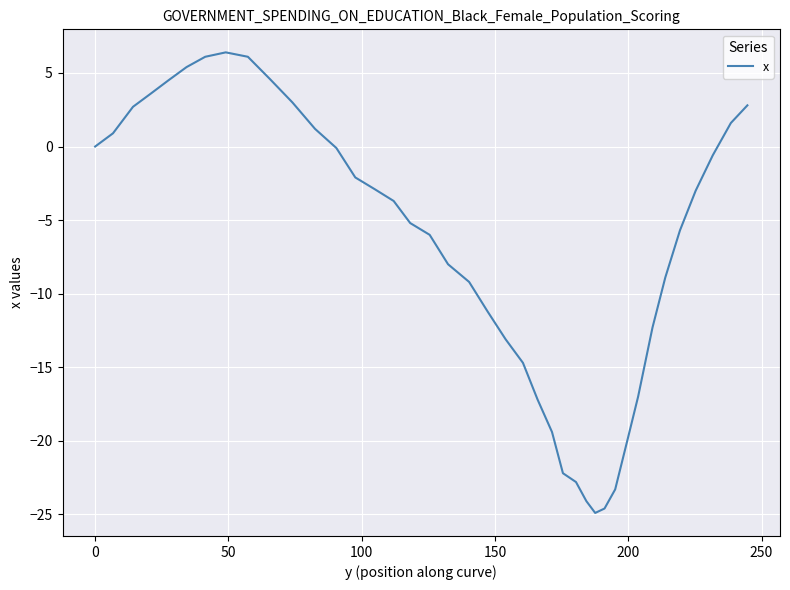

How many distinct data groups are displayed?

1